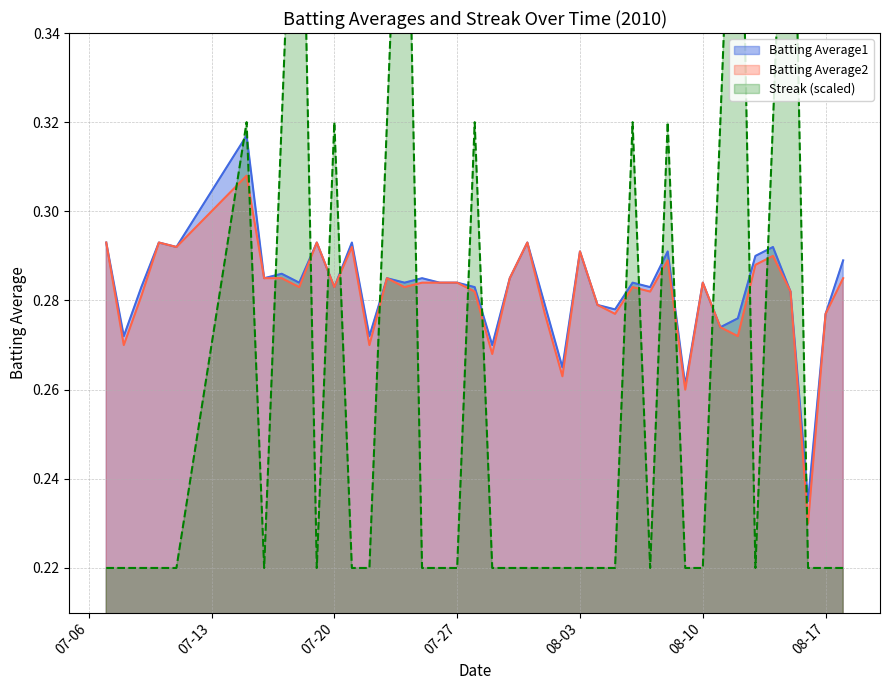

The value of Streak at 2010-07-17 is 0.5. True or false?

False